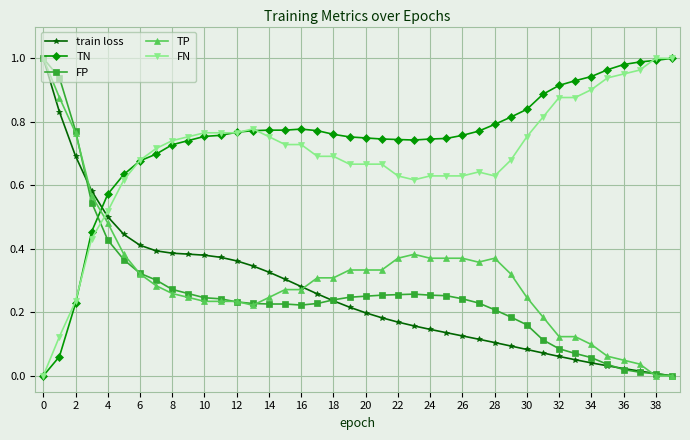

Which series ends up on top after the final intersection of FP and TN?

TN